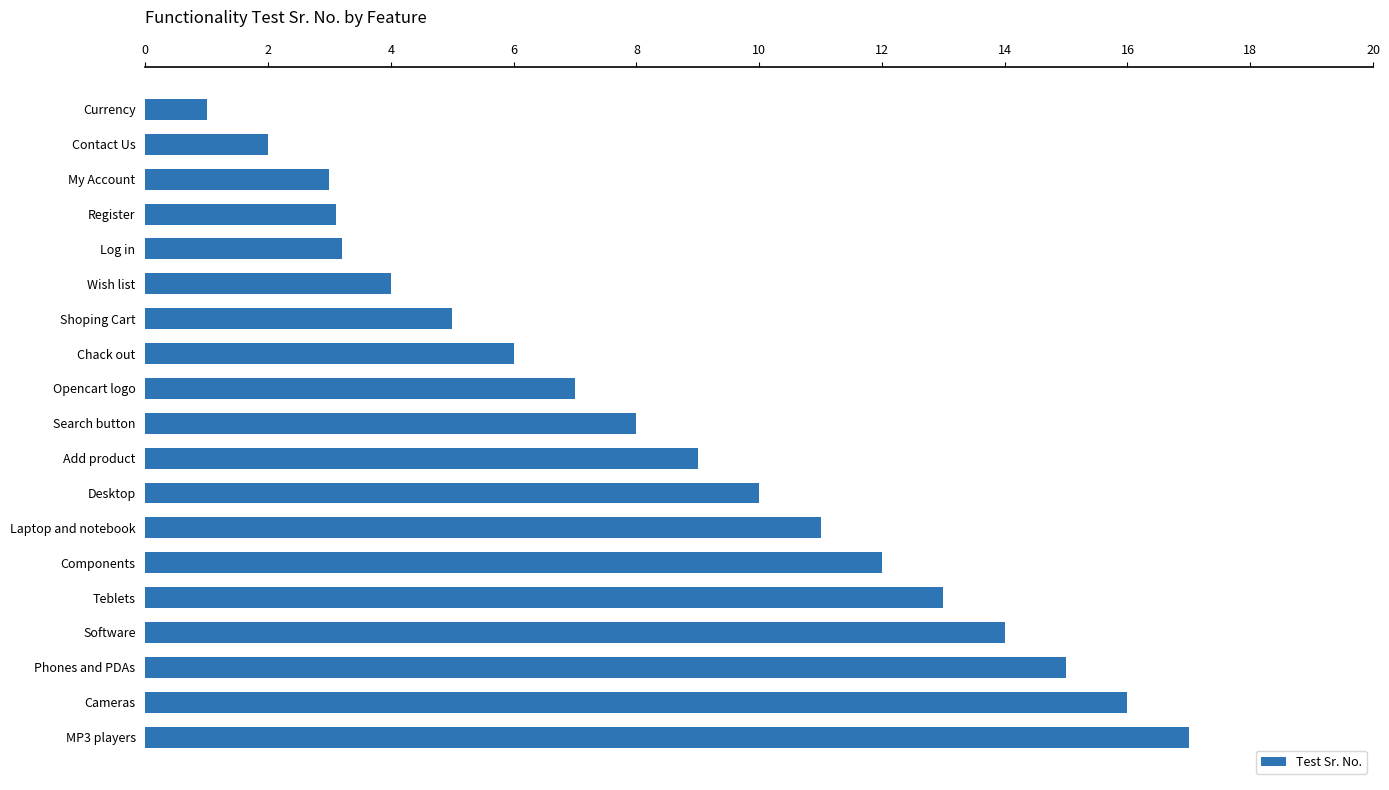

The value at Desktop is 3.4. True or false?

False